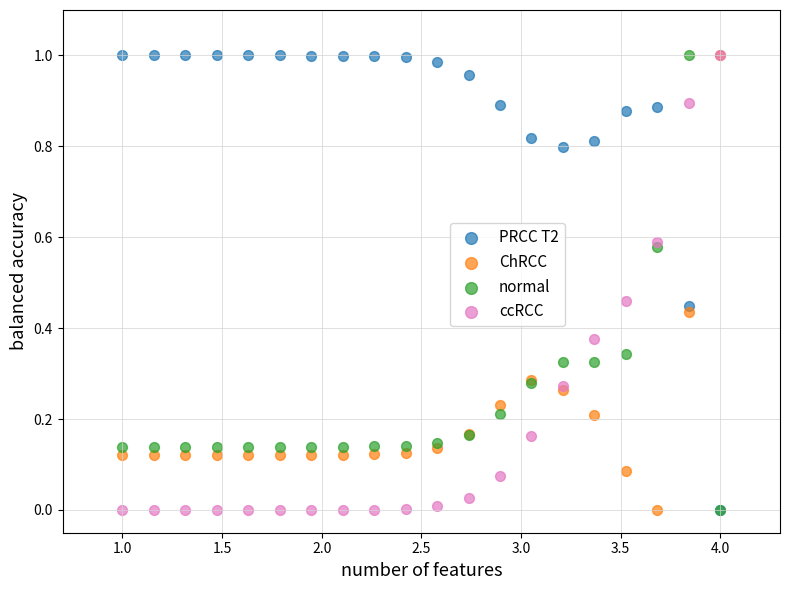

What are all the series names shown in the legend?

PRCC T2, ChRCC, normal, ccRCC